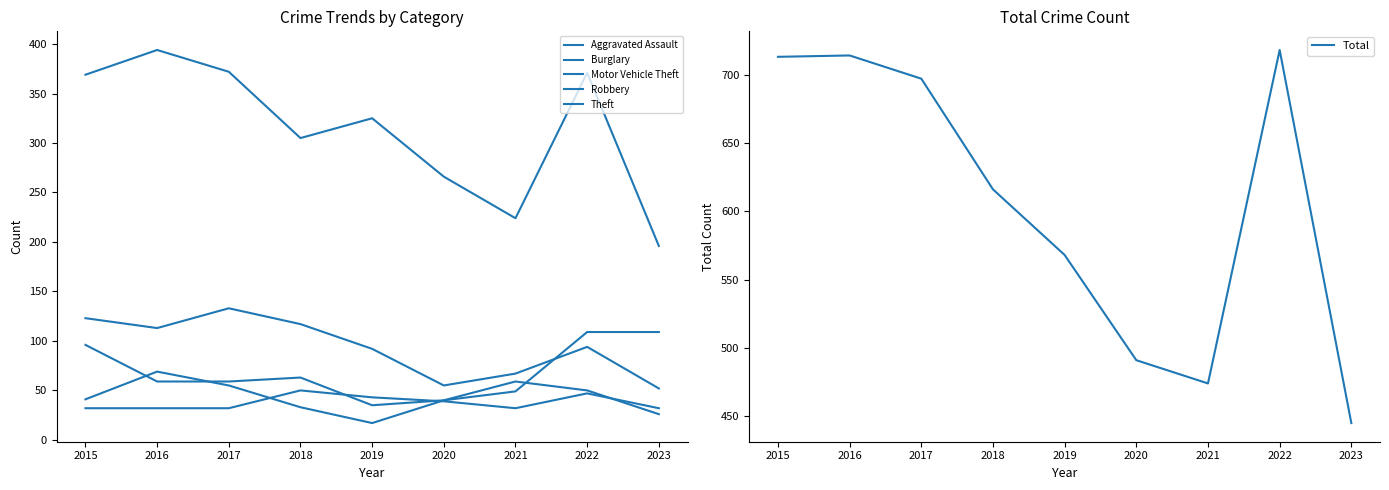

Where is the first local minimum for Motor Vehicle Theft?

2019